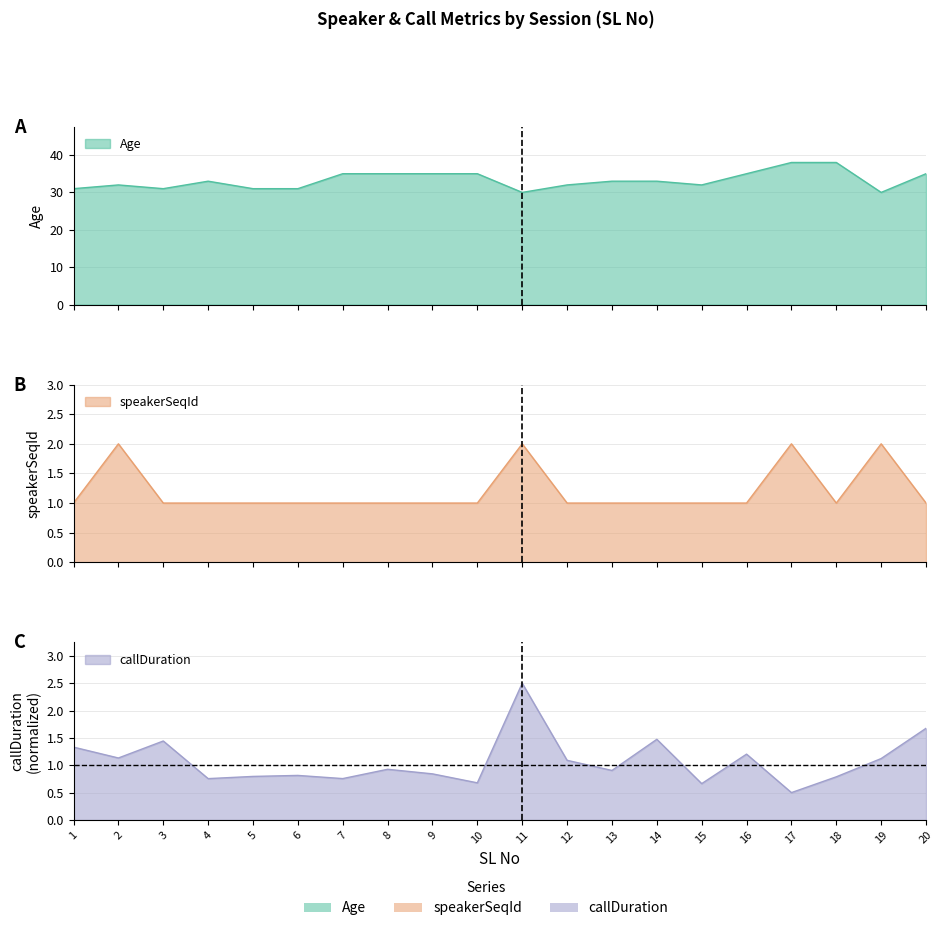

The value of Age at 13 is 33.0. True or false?

True